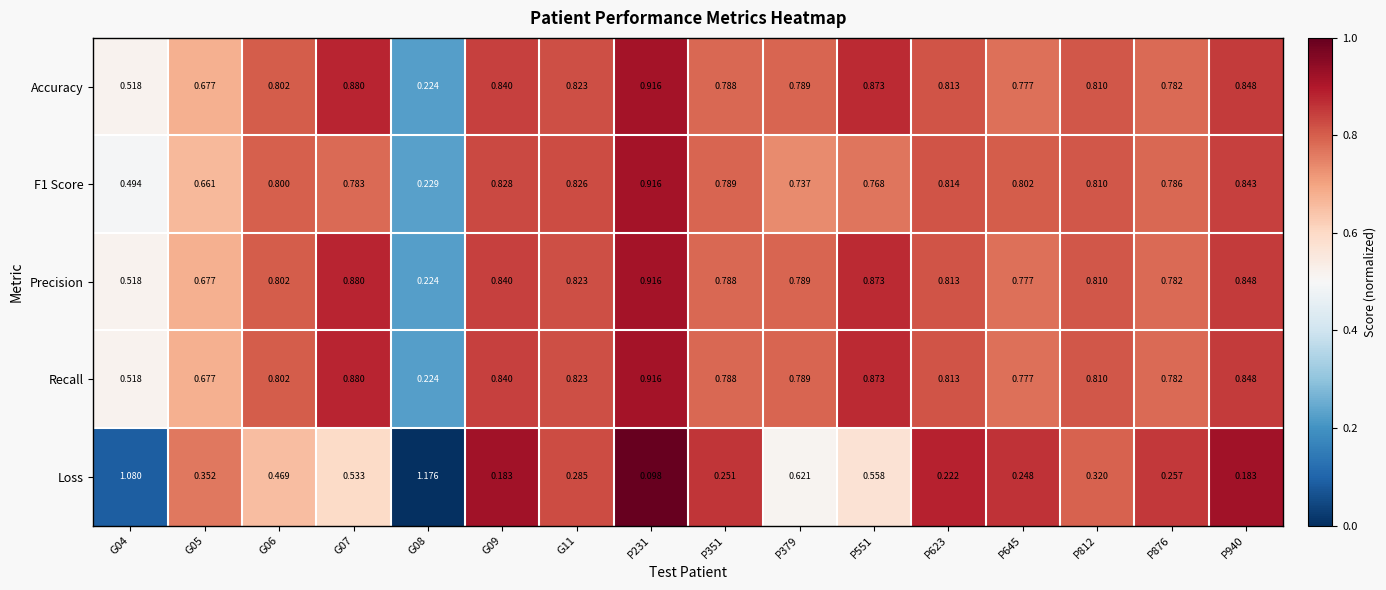

At how many categories does at least one series exceed 0?

16